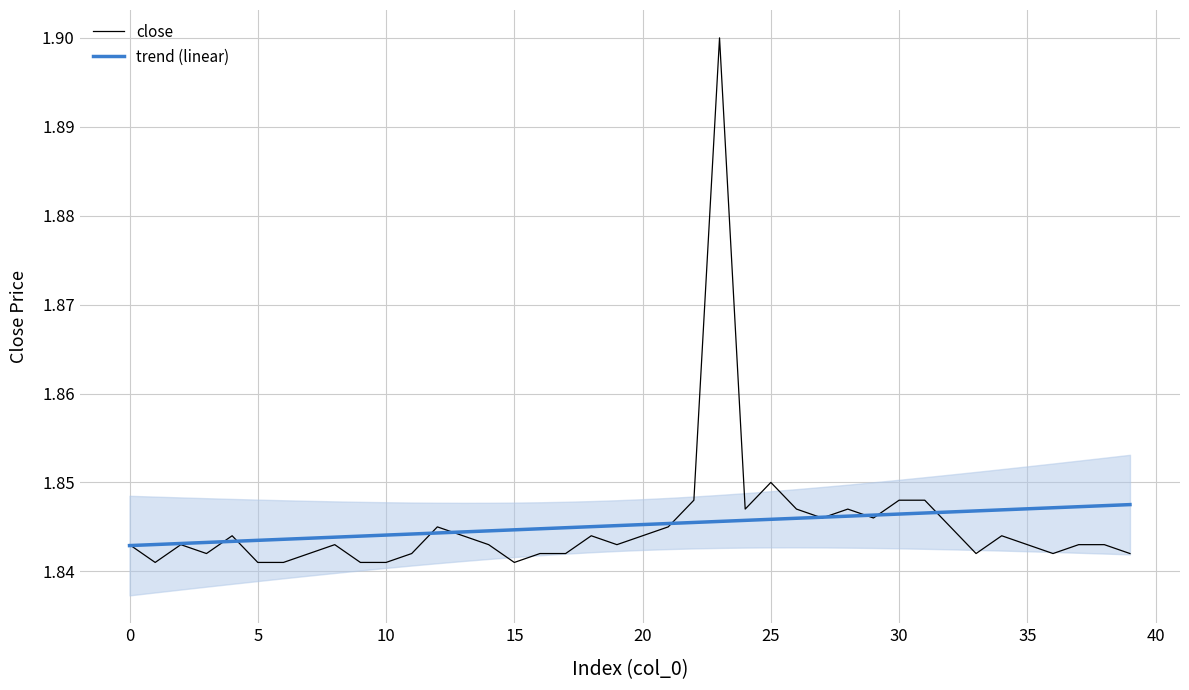

Is it true that close equals 3.2 at 10?

False